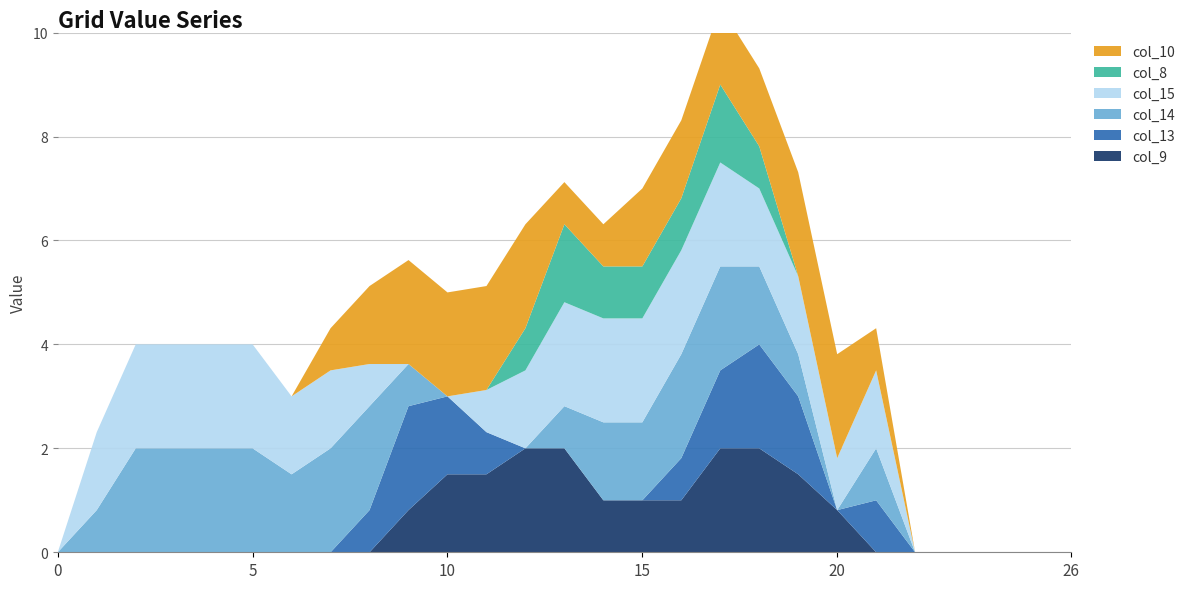

Reading left to right, extract all data points from this chart.

col_9: 0=0.0	1=0.0	2=0.0	3=0.0	4=0.0	5=0.0	6=0.0	7=0.0	8=0.0	9=0.8	10=1.5	11=1.5	12=2.0	13=2.0	14=1.0	15=1.0	16=1.0	17=2.0	18=2.0	19=1.5	20=0.8	21=0.0	22=0.0	23=0.0	24=0.0	25=0.0	26=0.0
col_13: 0=0.0	1=0.0	2=0.0	3=0.0	4=0.0	5=0.0	6=0.0	7=0.0	8=0.8	9=2.0	10=1.5	11=0.8	12=0.0	13=0.0	14=0.0	15=0.0	16=0.8	17=1.5	18=2.0	19=1.5	20=0.0	21=1.0	22=0.0	23=0.0	24=0.0	25=0.0	26=0.0
col_14: 0=0.0	1=0.8	2=2.0	3=2.0	4=2.0	5=2.0	6=1.5	7=2.0	8=2.0	9=0.8	10=0.0	11=0.0	12=0.0	13=0.8	14=1.5	15=1.5	16=2.0	17=2.0	18=1.5	19=0.8	20=0.0	21=1.0	22=0.0	23=0.0	24=0.0	25=0.0	26=0.0
col_15: 0=0.0	1=1.5	2=2.0	3=2.0	4=2.0	5=2.0	6=1.5	7=1.5	8=0.8	9=0.0	10=0.0	11=0.8	12=1.5	13=2.0	14=2.0	15=2.0	16=2.0	17=2.0	18=1.5	19=1.5	20=1.0	21=1.5	22=0.0	23=0.0	24=0.0	25=0.0	26=0.0
col_8: 0=0.0	1=0.0	2=0.0	3=0.0	4=0.0	5=0.0	6=0.0	7=0.0	8=0.0	9=0.0	10=0.0	11=0.0	12=0.8	13=1.5	14=1.0	15=1.0	16=1.0	17=1.5	18=0.8	19=0.0	20=0.0	21=0.0	22=0.0	23=0.0	24=0.0	25=0.0	26=0.0
col_10: 0=0.0	1=0.0	2=0.0	3=0.0	4=0.0	5=0.0	6=0.0	7=0.8	8=1.5	9=2.0	10=2.0	11=2.0	12=2.0	13=0.8	14=0.8	15=1.5	16=1.5	17=1.5	18=1.5	19=2.0	20=2.0	21=0.8	22=0.0	23=0.0	24=0.0	25=0.0	26=0.0